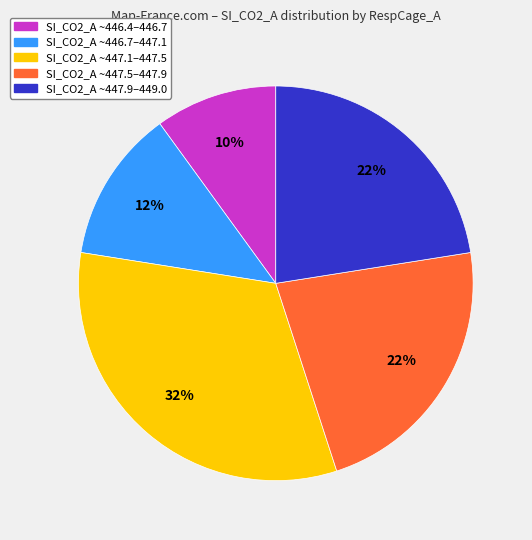

Do SI_CO2_A ~446.7–447.1 and SI_CO2_A ~446.4–446.7 together represent more than half of the pie?

No